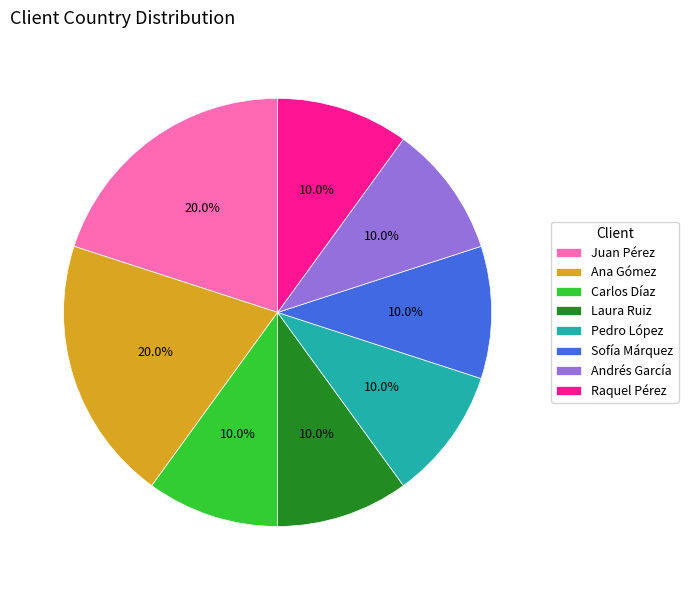

To the nearest percent, what is the difference between the largest and smallest slice percentages?

10%